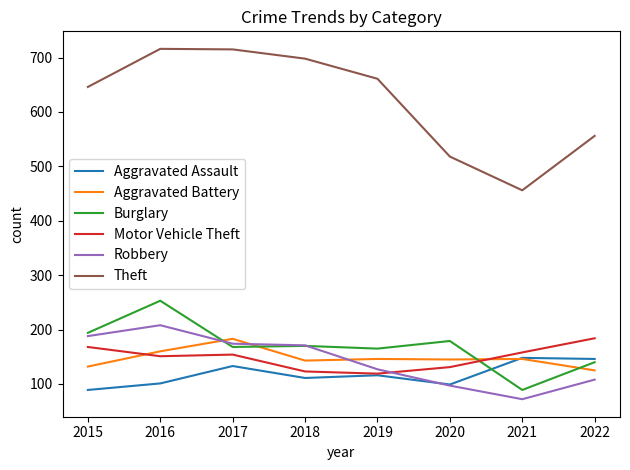

Read the Motor Vehicle Theft value at 2020.

131